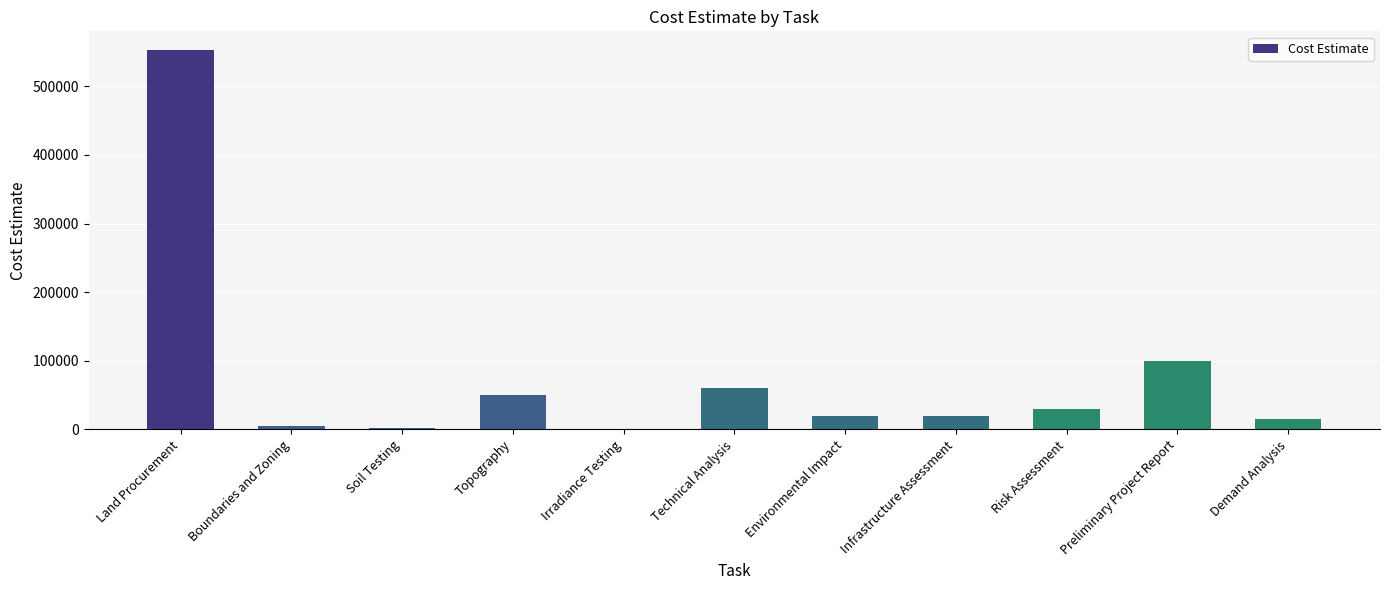

What is the change in value from Risk Assessment to Preliminary Project Report?

+70000